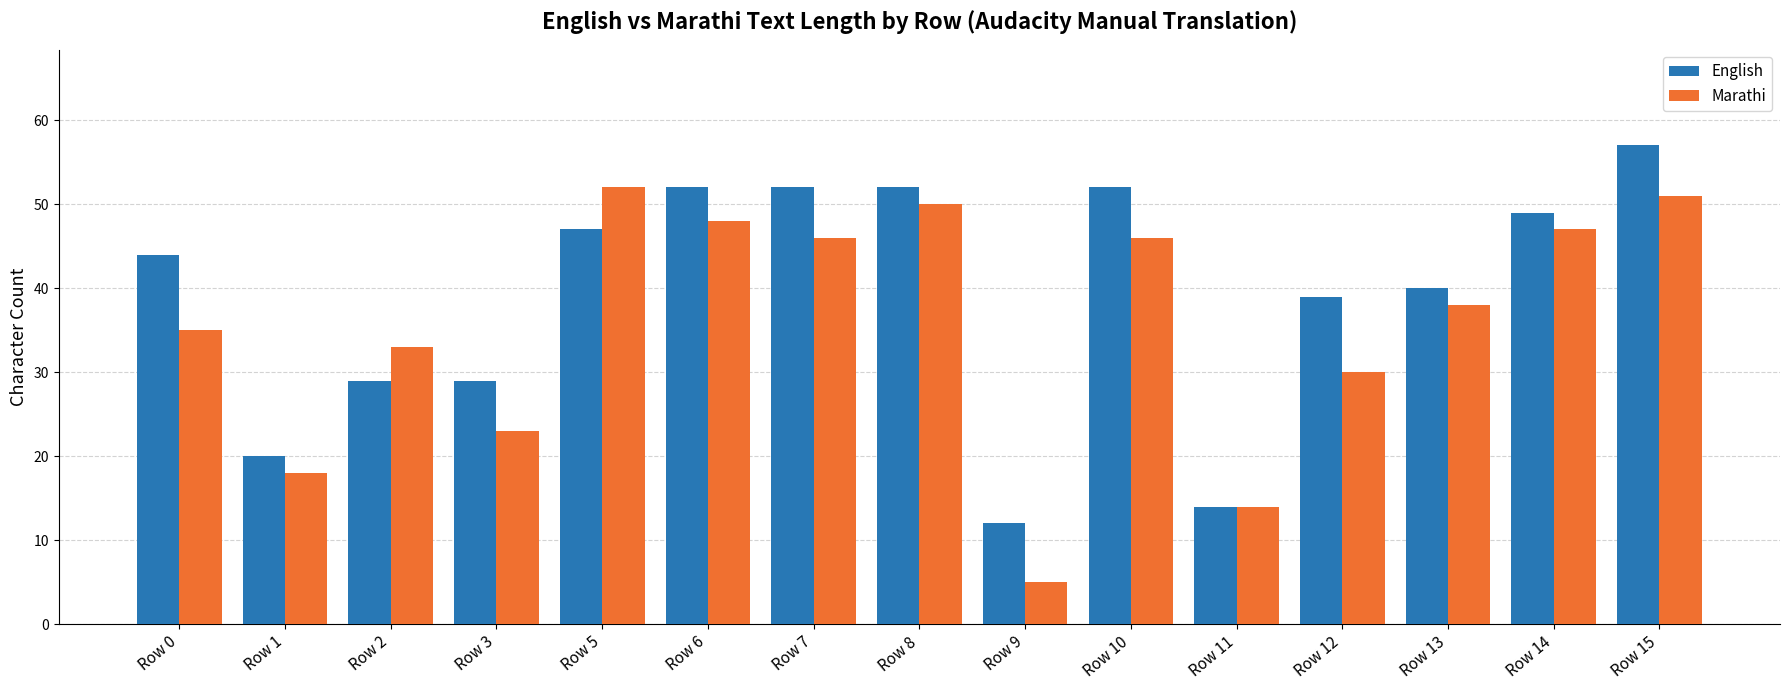

Is it true that English equals 21 at Row 7?

False